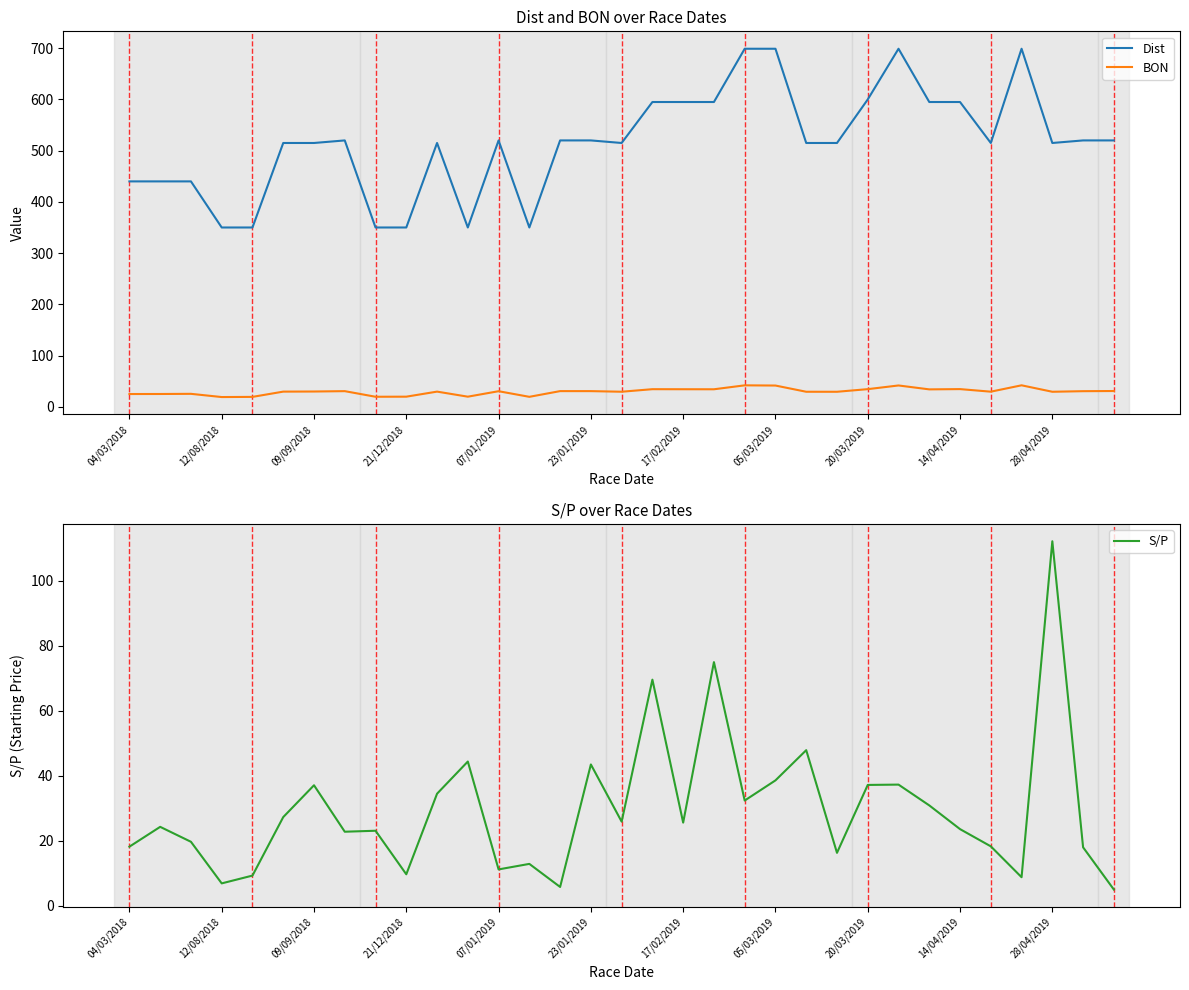

True or false: Dist and BON intersect in this chart.

False